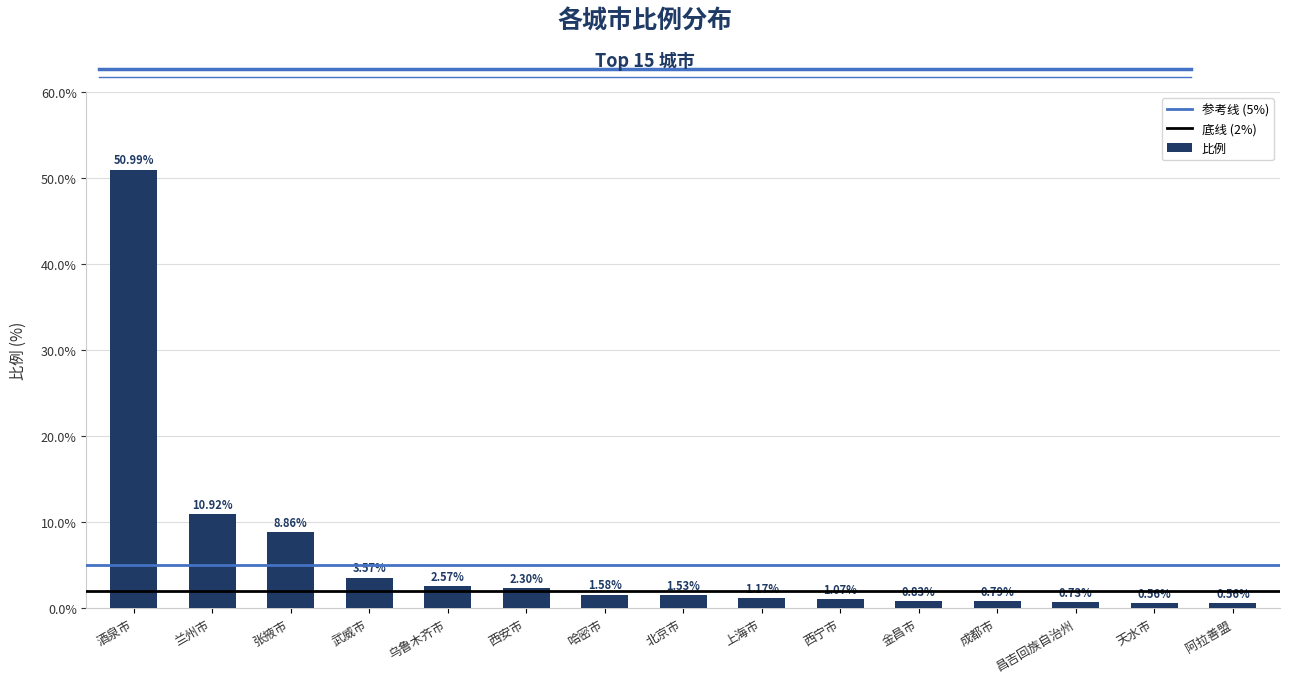

What is the label of the 9th bar from the left?

上海市